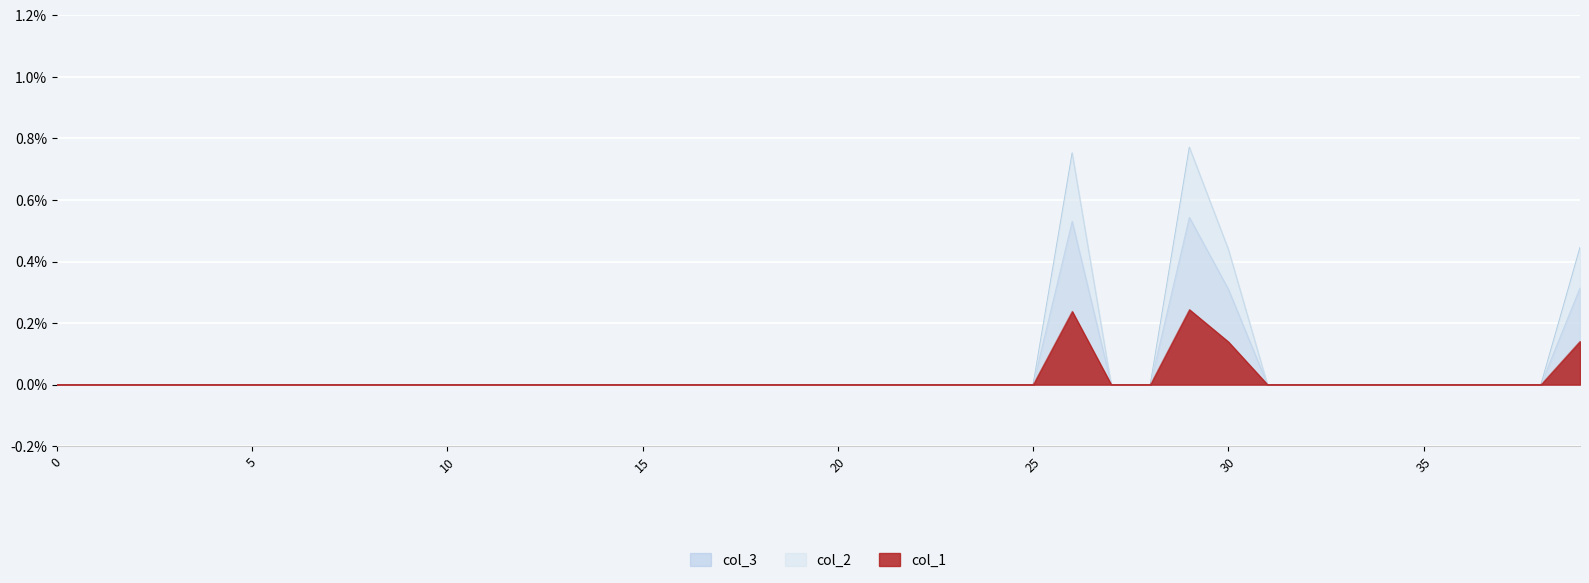

Rank the series by their maximum value, from highest to lowest.

col_2, col_3, col_1